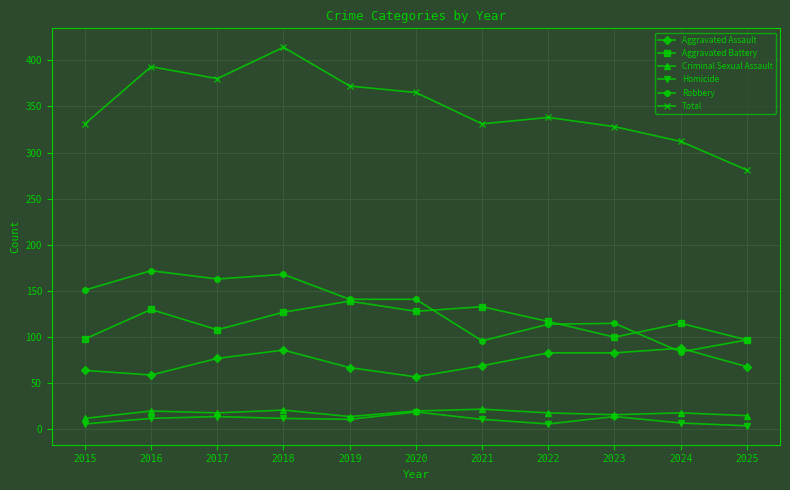

Which category has the highest value across all series?

2018